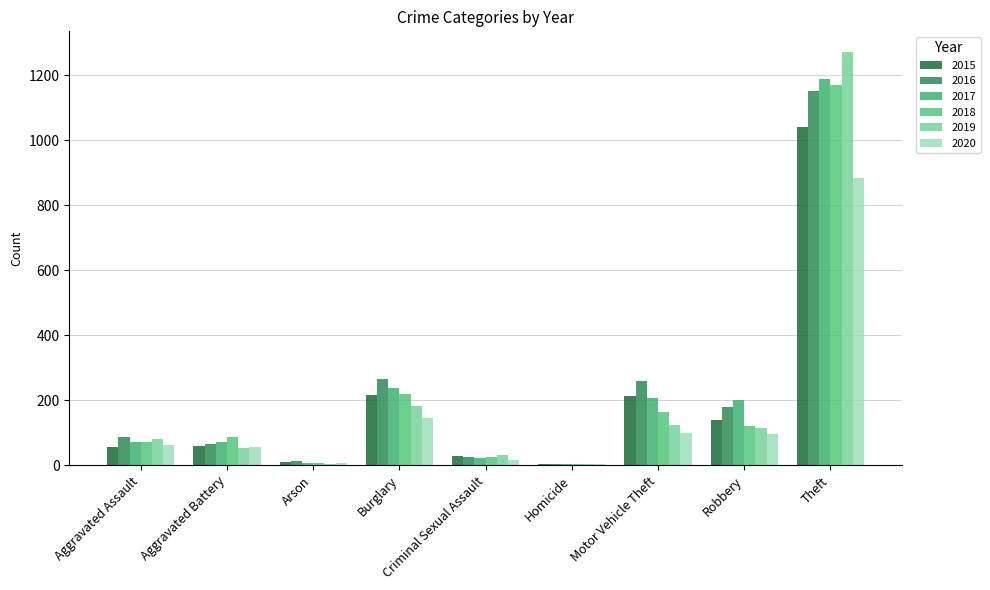

Are the bars horizontal?

No